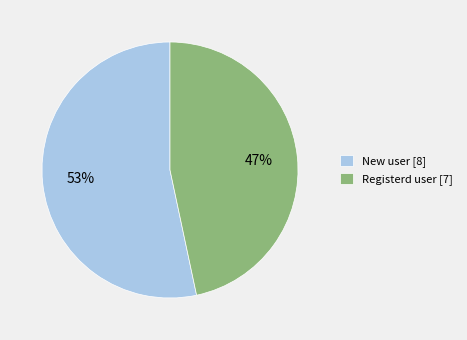

How many slices are in this pie chart?

2